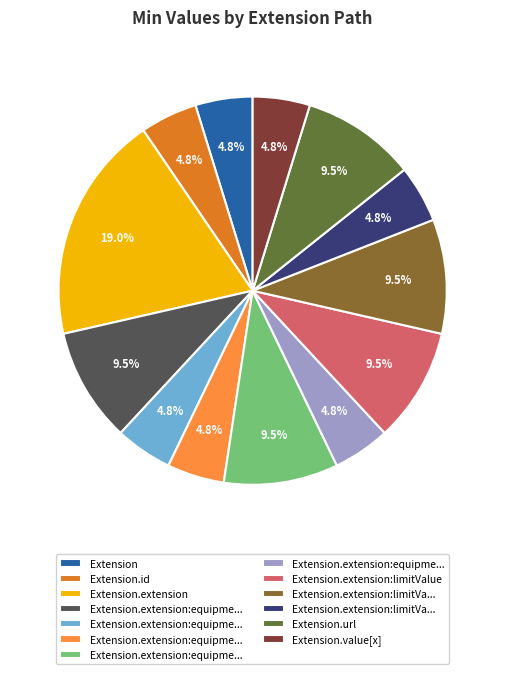

Is there a majority slice in this chart?

No